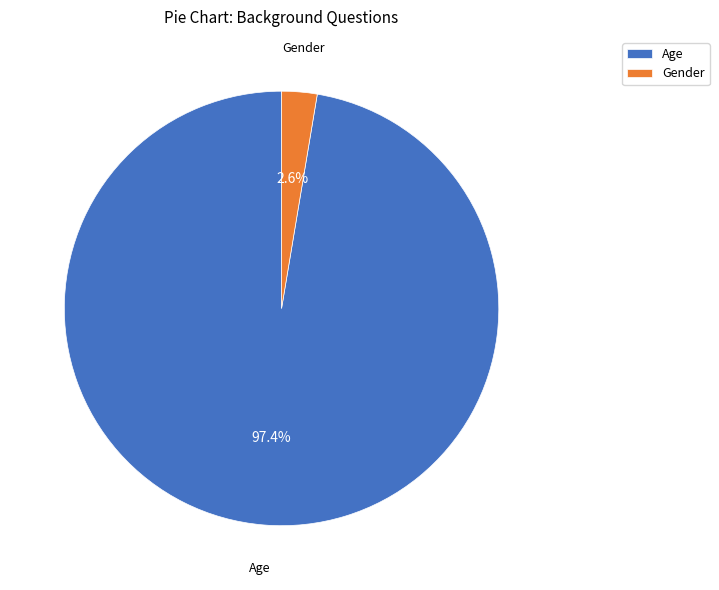

Is there a majority slice in this chart?

Yes